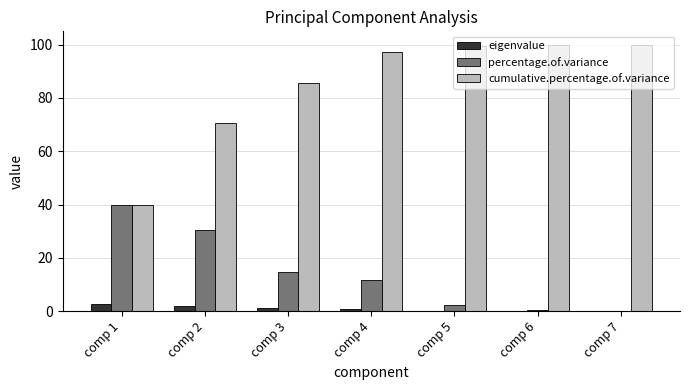

Which category has the highest value in the percentage.of.variance series?

comp 1